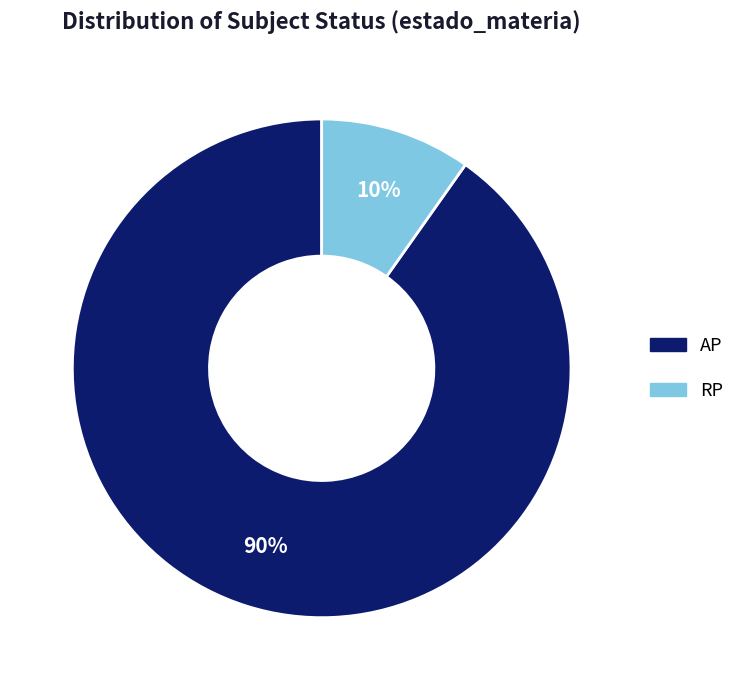

To the nearest percent, what is the average slice percentage?

50%